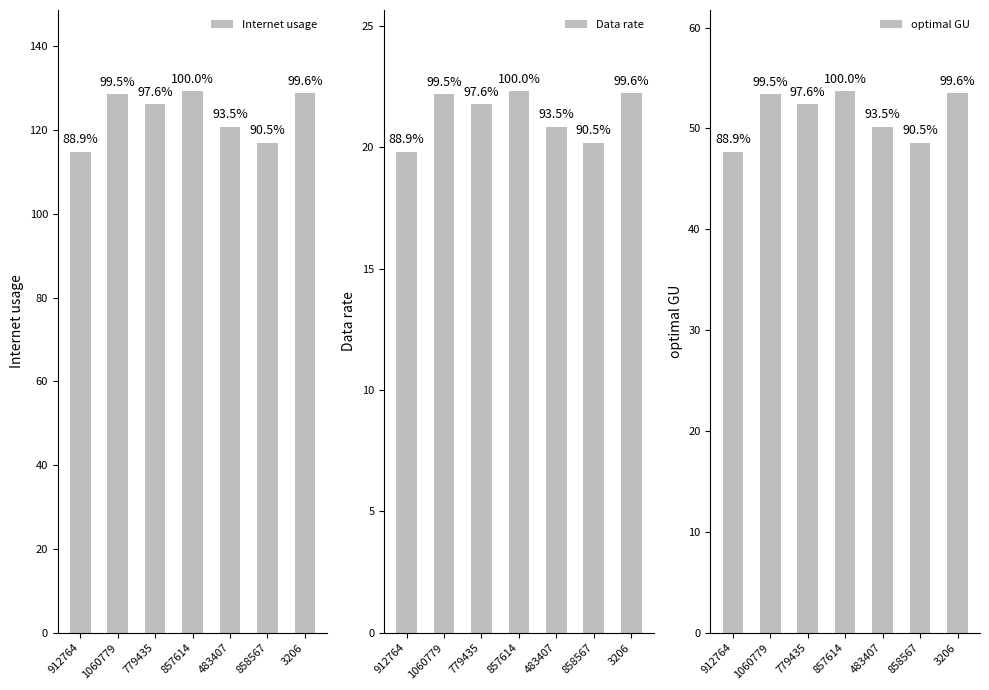

Between 1060779 and 779435, which is larger?

1060779